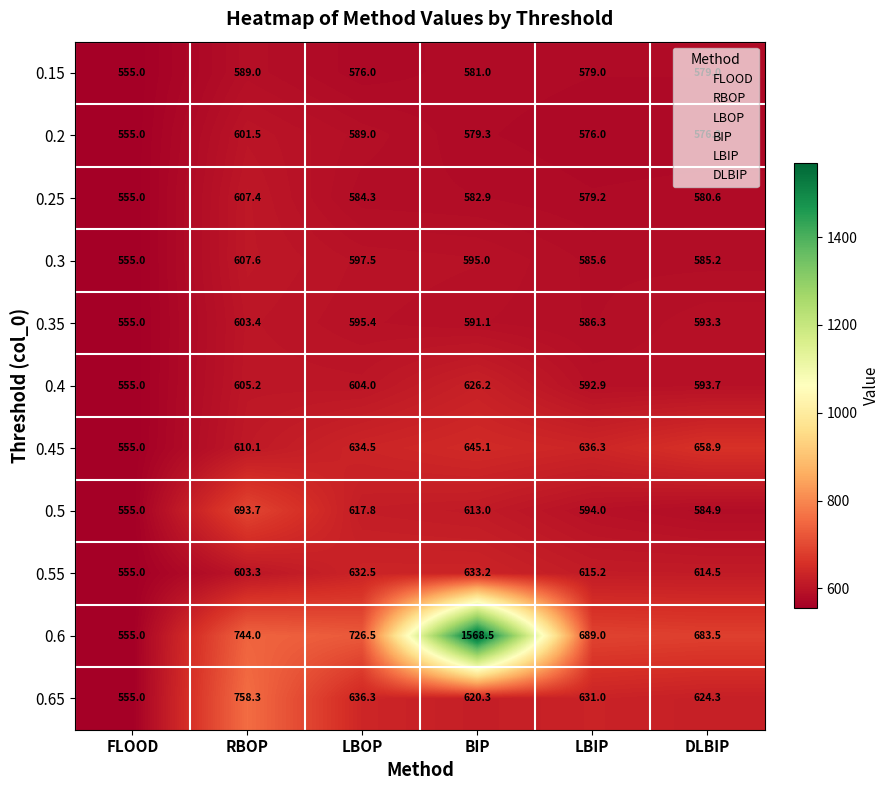

Where does the 0.25 series first go above 582?

RBOP